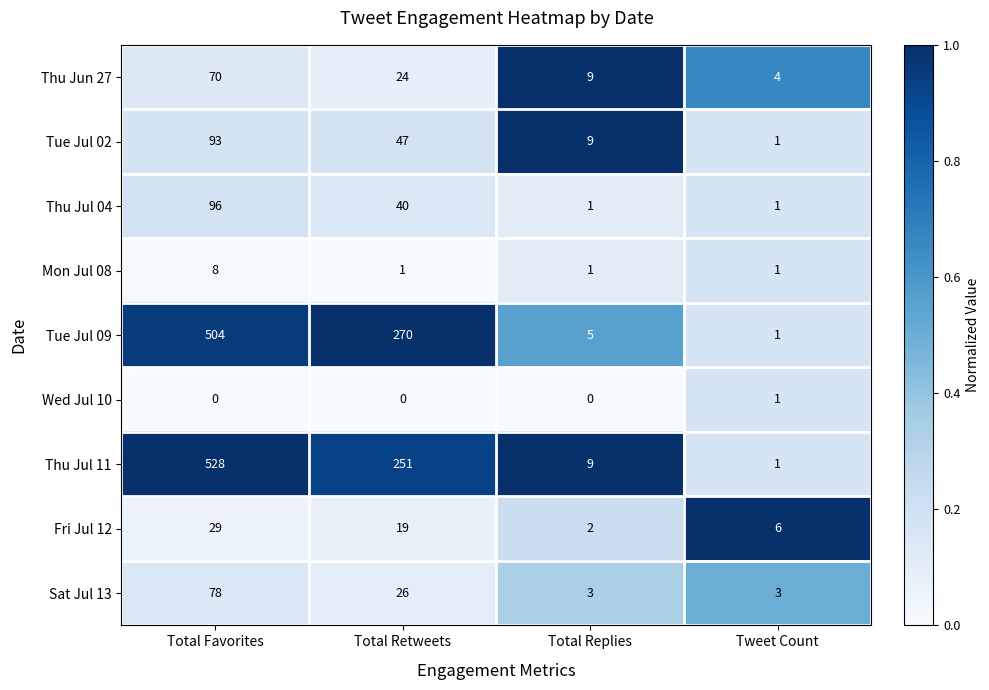

What is the difference between the highest and lowest values at Tweet Count?

5